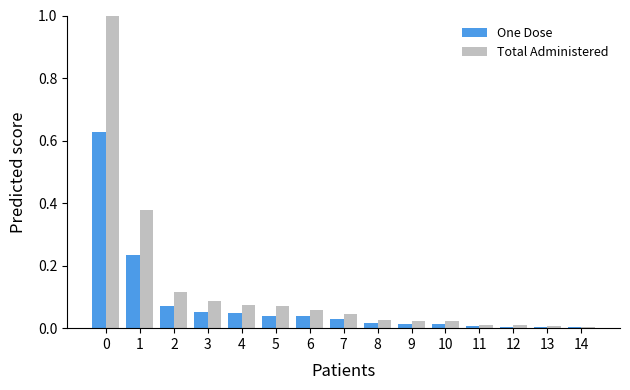

What are all the series names shown in the legend?

One Dose, Total Administered